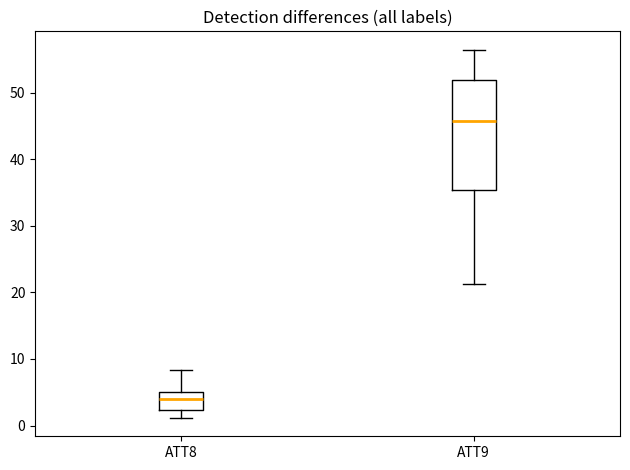

Which box is the tallest, from its lower edge to its upper edge?

ATT9